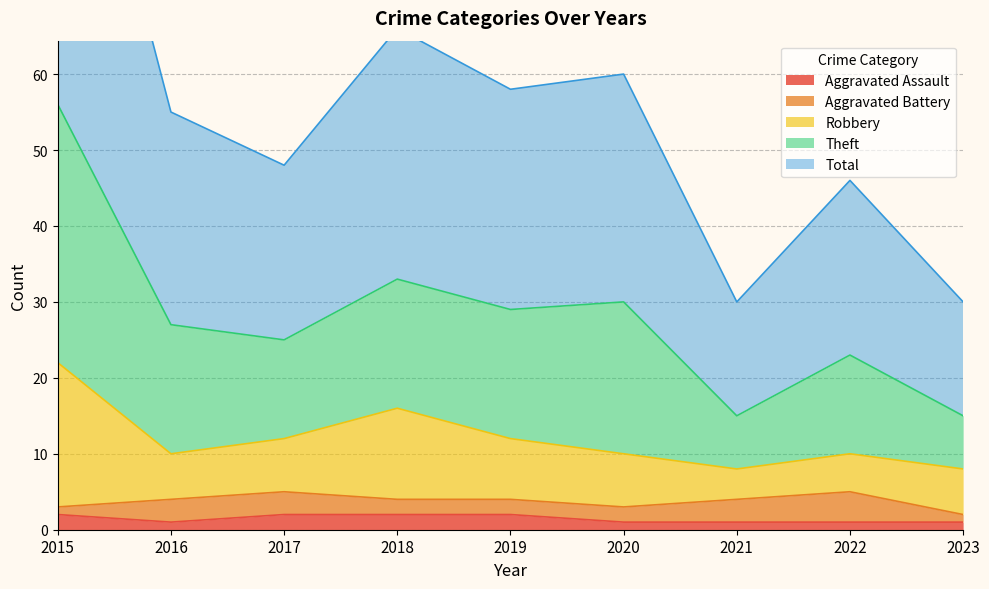

How many categories are shown in the chart?

9